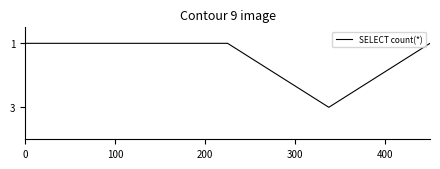

Count the number of data series in this chart.

1